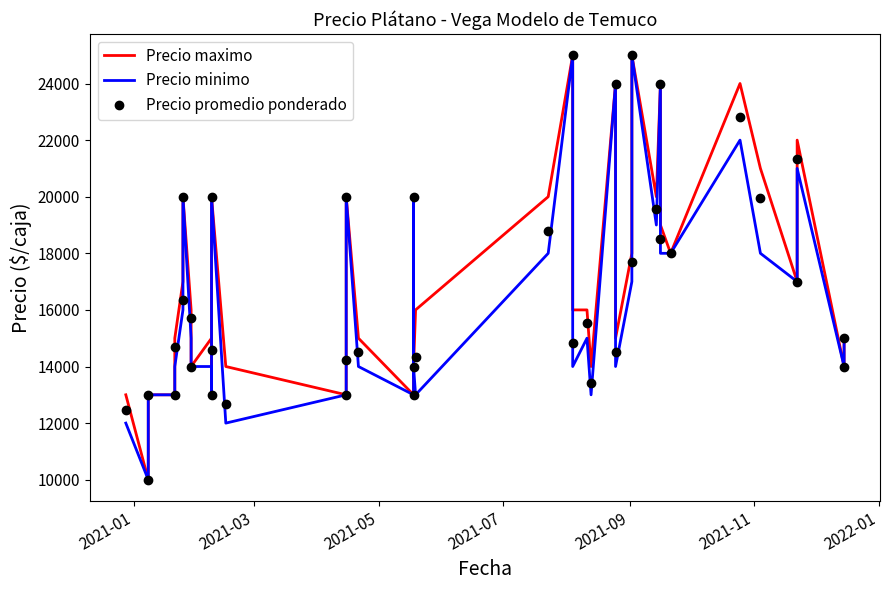

Reading left to right, list all the values displayed in this chart.

Precio maximo: 13000	10000	13000	13000	15000	17000	20000	16000	14000	15000	13000	20000	14000	13000	16000	20000	15000	13000	20000	14000	16000	20000	25000	16000	16000	14000	24000	15000	18000	25000	20000	24000	19000	18000	24000	21000	17000	22000	14000	15000
Precio minimo: 12000	10000	13000	13000	14000	16000	20000	15000	14000	14000	13000	20000	12000	13000	13000	20000	14000	13000	20000	14000	13000	18000	25000	14000	15000	13000	24000	14000	17000	25000	19000	24000	18000	18000	22000	18000	17000	21000	14000	15000
Precio promedio ponderado: 12480	10000	13000	13000	14680	16338	20000	15698	14000	14578	13000	20000	12673	13000	14232	20000	14500	13000	20000	14000	14333	18776	25000	14828	15528	13429	24000	14500	17694	25000	19578	24000	18500	18000	22812	19953	17000	21333	14000	15000